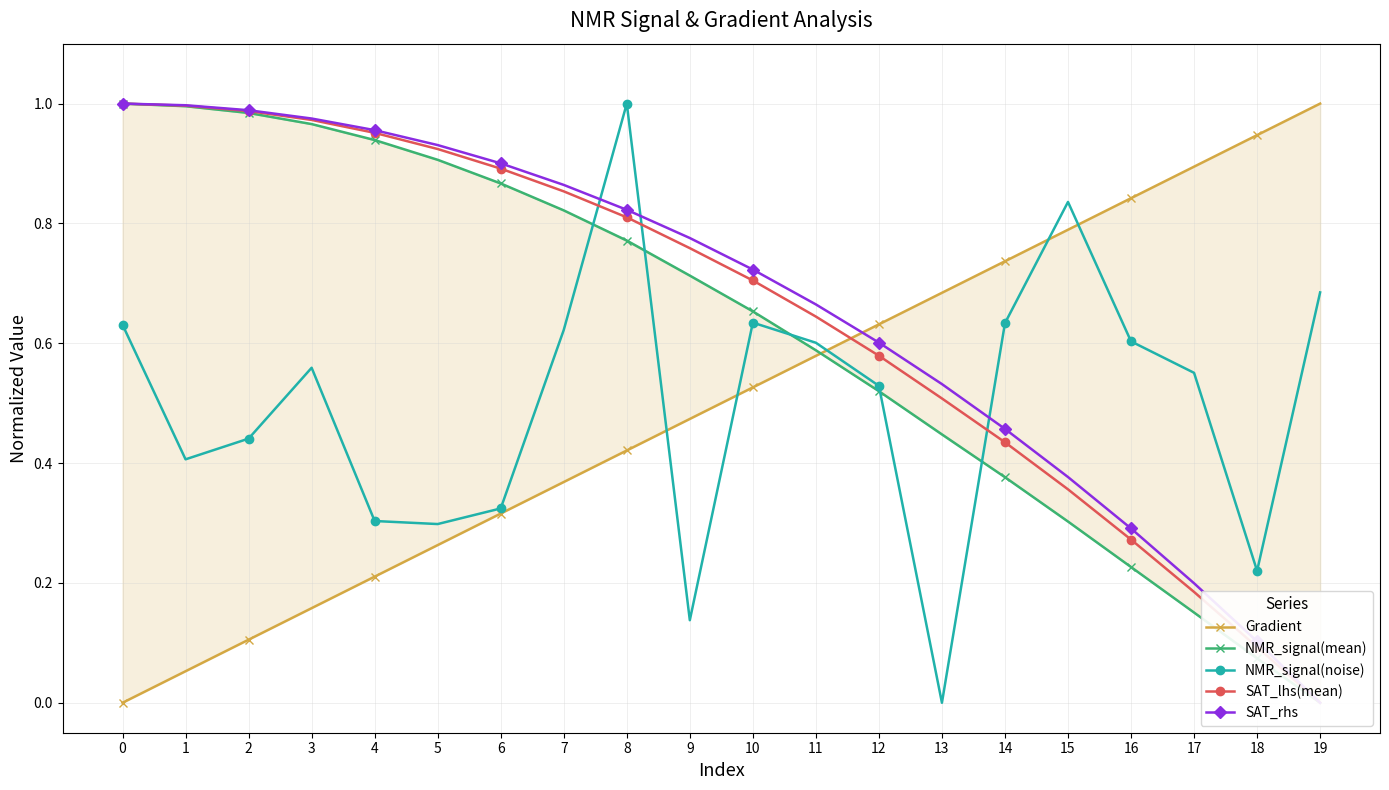

Reading left to right, what are all the values shown in this chart?

Gradient: 0.0	0.1	0.1	0.2	0.2	0.3	0.3	0.4	0.4	0.5	0.5	0.6	0.6	0.7	0.7	0.8	0.8	0.9	0.9	1.0
NMR_signal(mean): 1.0	1.0	1.0	1.0	0.9	0.9	0.9	0.8	0.8	0.7	0.7	0.6	0.5	0.4	0.4	0.3	0.2	0.2	0.1	0.0
NMR_signal(noise): 0.6	0.4	0.4	0.6	0.3	0.3	0.3	0.6	1.0	0.1	0.6	0.6	0.5	0.0	0.6	0.8	0.6	0.6	0.2	0.7
SAT_lhs(mean): 1.0	1.0	1.0	1.0	1.0	0.9	0.9	0.9	0.8	0.8	0.7	0.6	0.6	0.5	0.4	0.4	0.3	0.2	0.1	0.0
SAT_rhs: 1.0	1.0	1.0	1.0	1.0	0.9	0.9	0.9	0.8	0.8	0.7	0.7	0.6	0.5	0.5	0.4	0.3	0.2	0.1	0.0